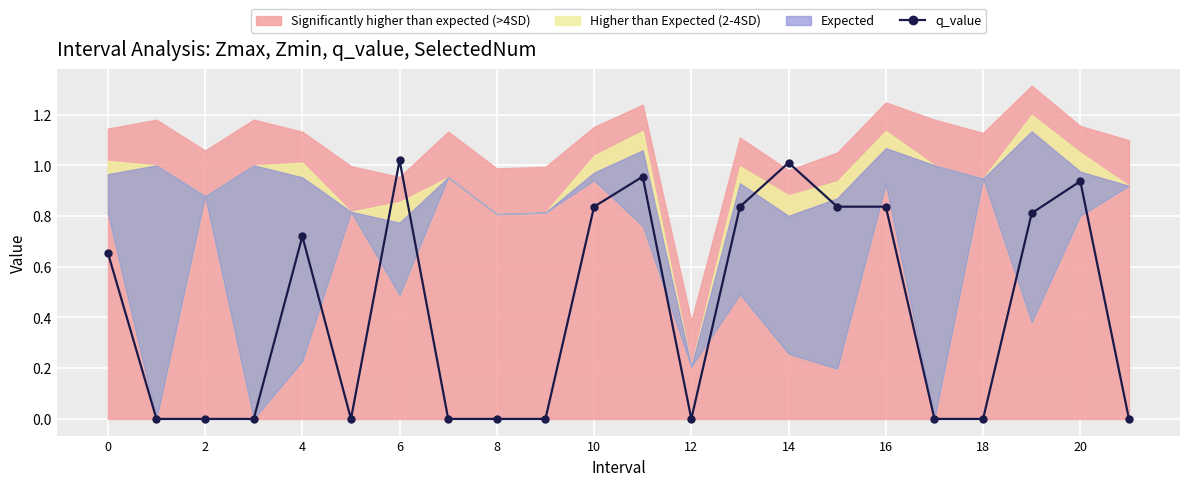

What is the label of the 17th point from the left?

16